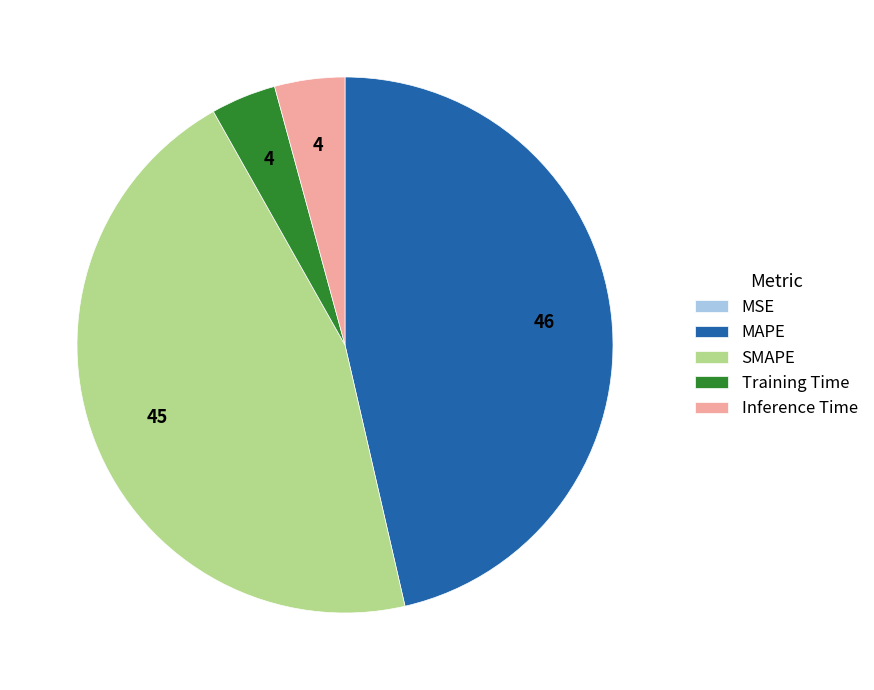

Is the sum of Inference Time and MAPE greater than half?

Yes